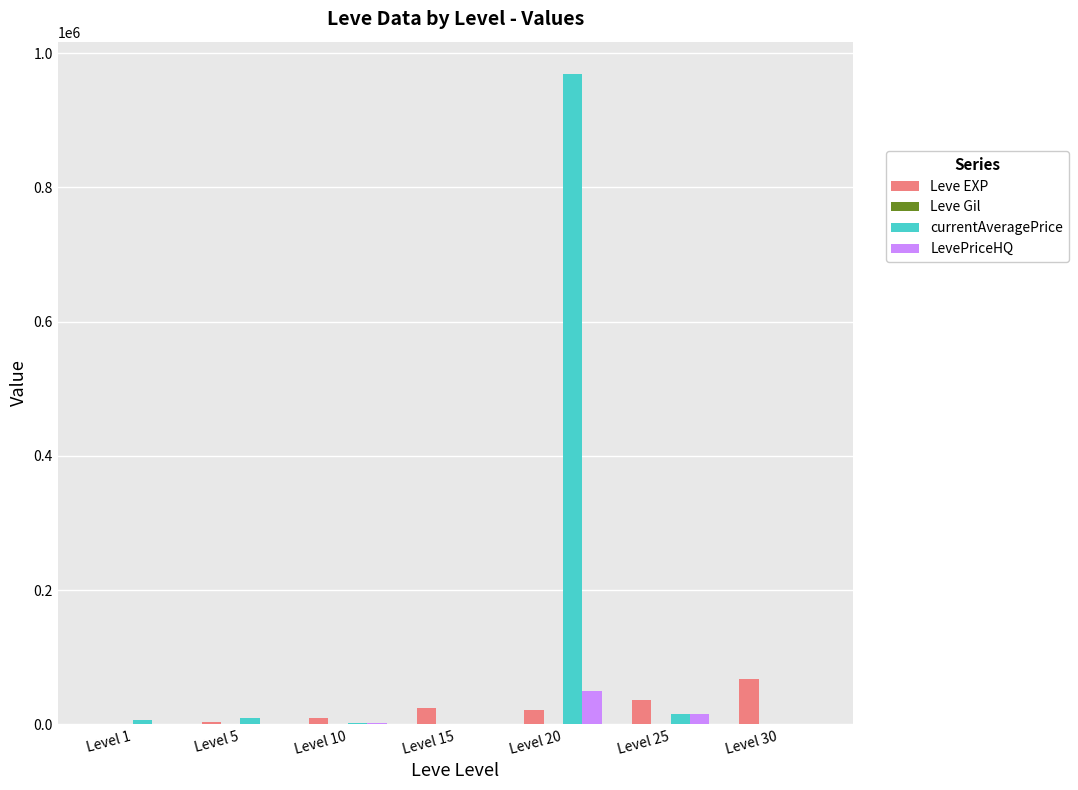

How many groups of bars are there?

7